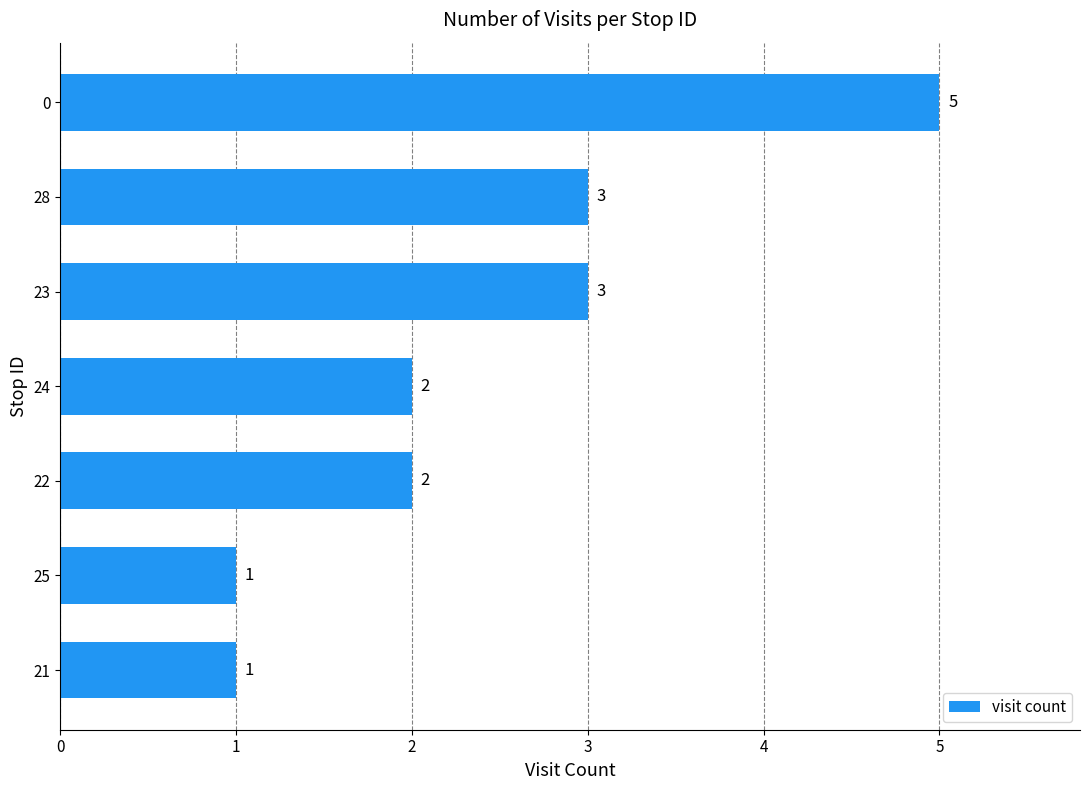

What value does the data have at 28?

3